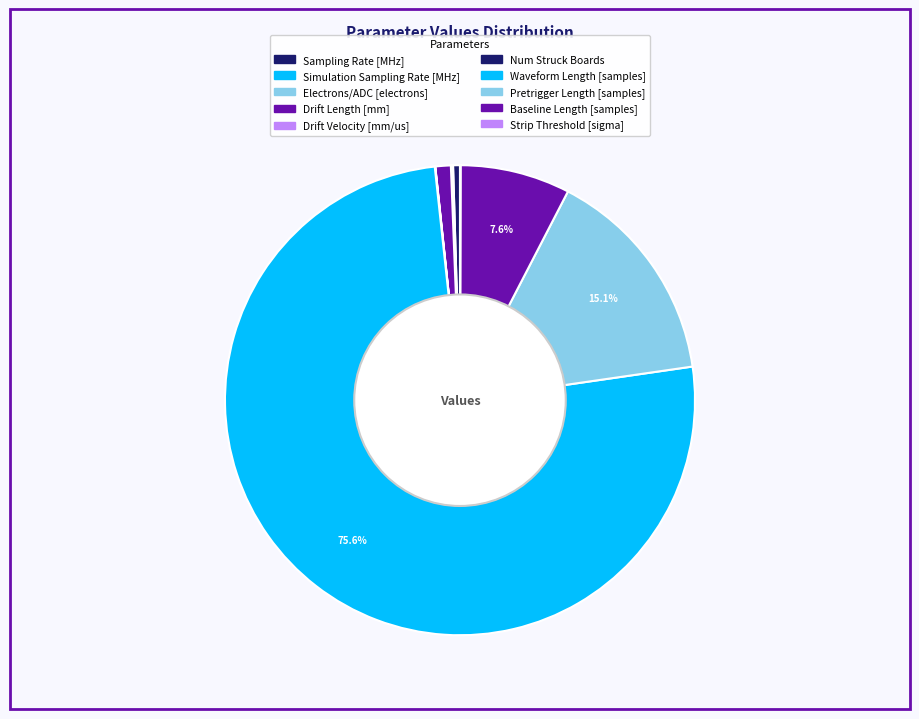

To the nearest percent, what is the average slice percentage?

10%